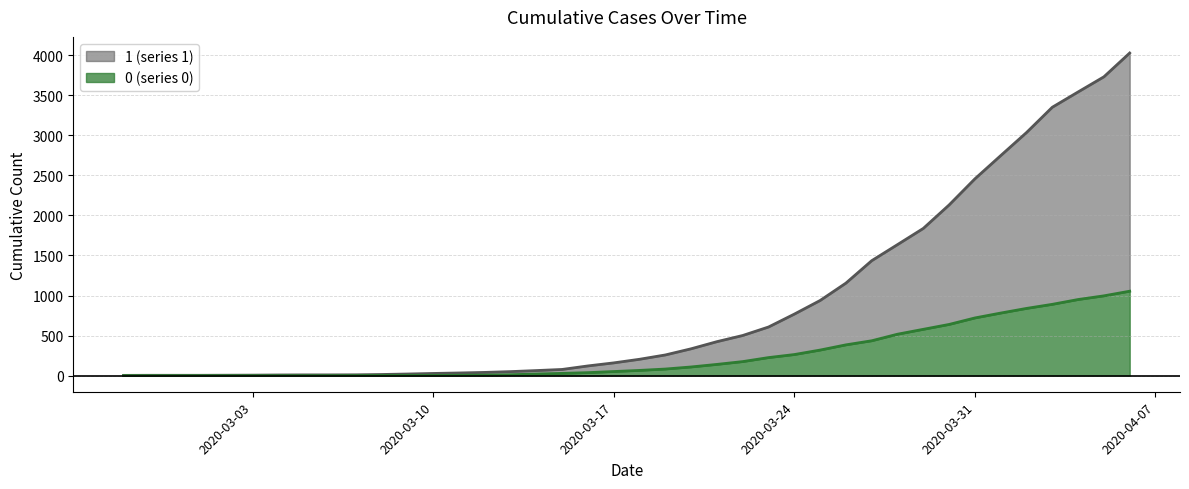

Where does the 0 series first go above 65?

2020-03-19